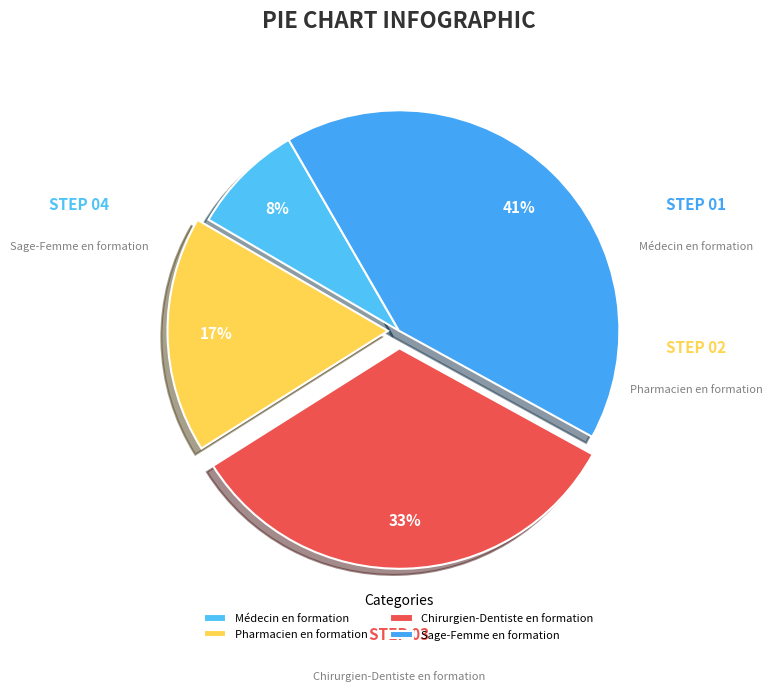

Count the number of slices in the pie.

4